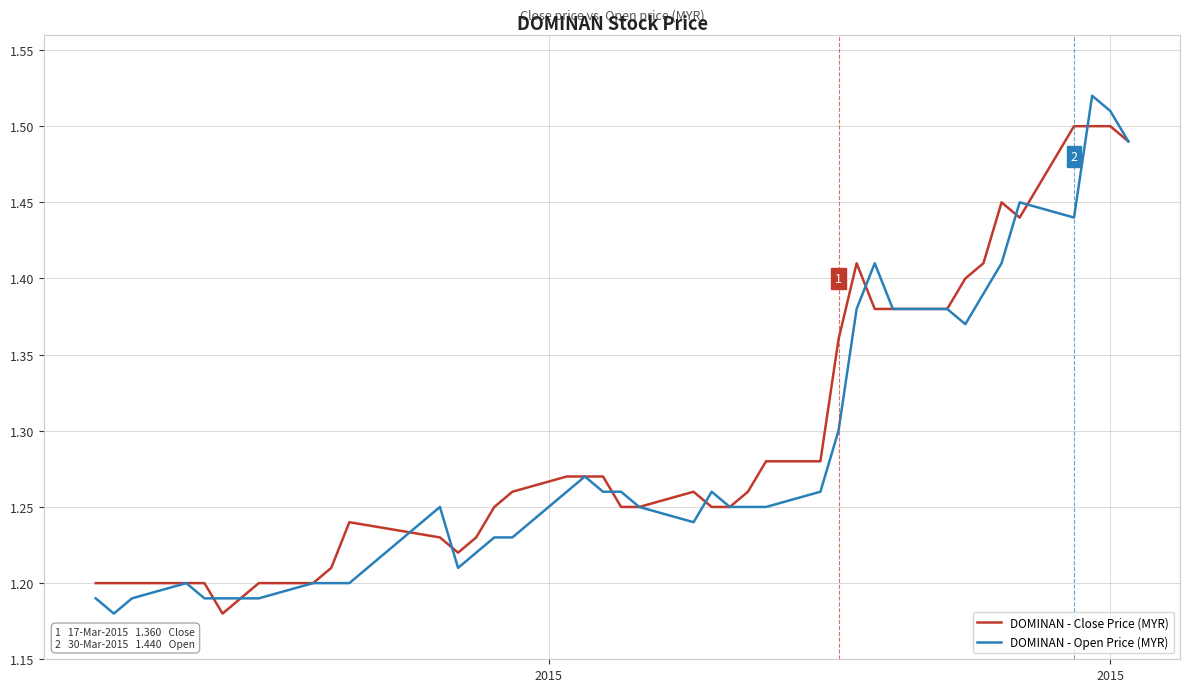

What is the difference between the maximum and minimum values in the DOMINAN - Open Price (MYR) series?

0.3